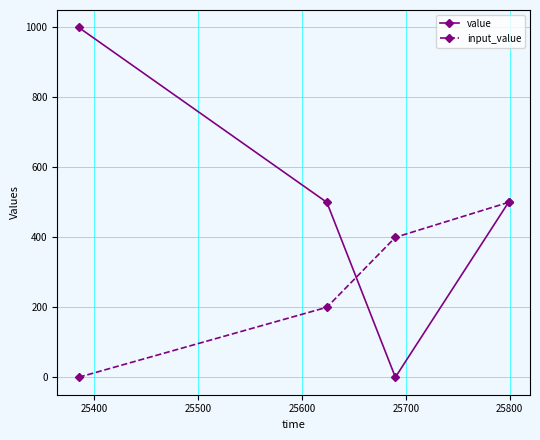

Does the chart have visible grid lines?

Yes